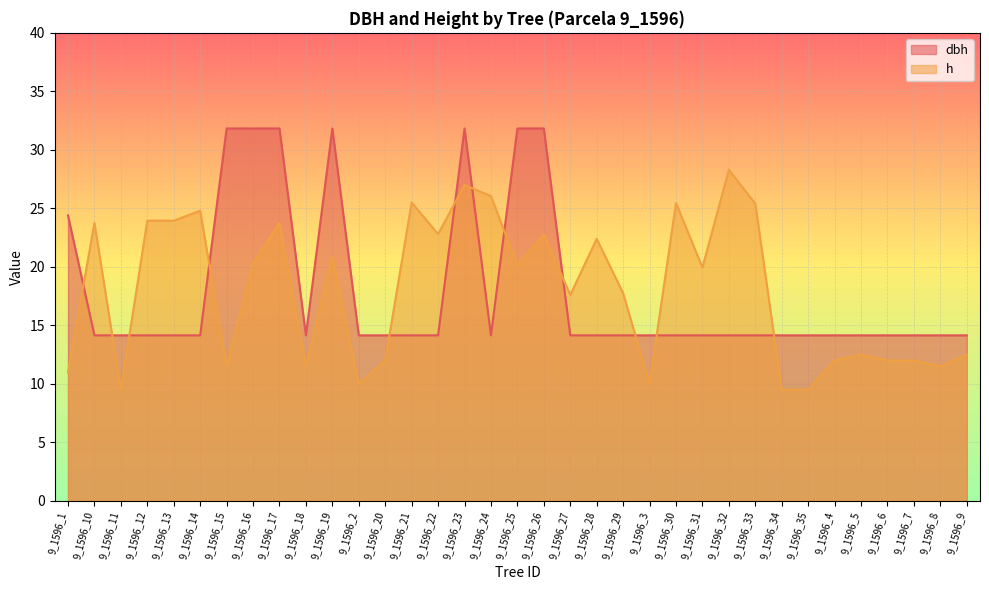

Where is dbh nearest to the value 22?

9_1596_1